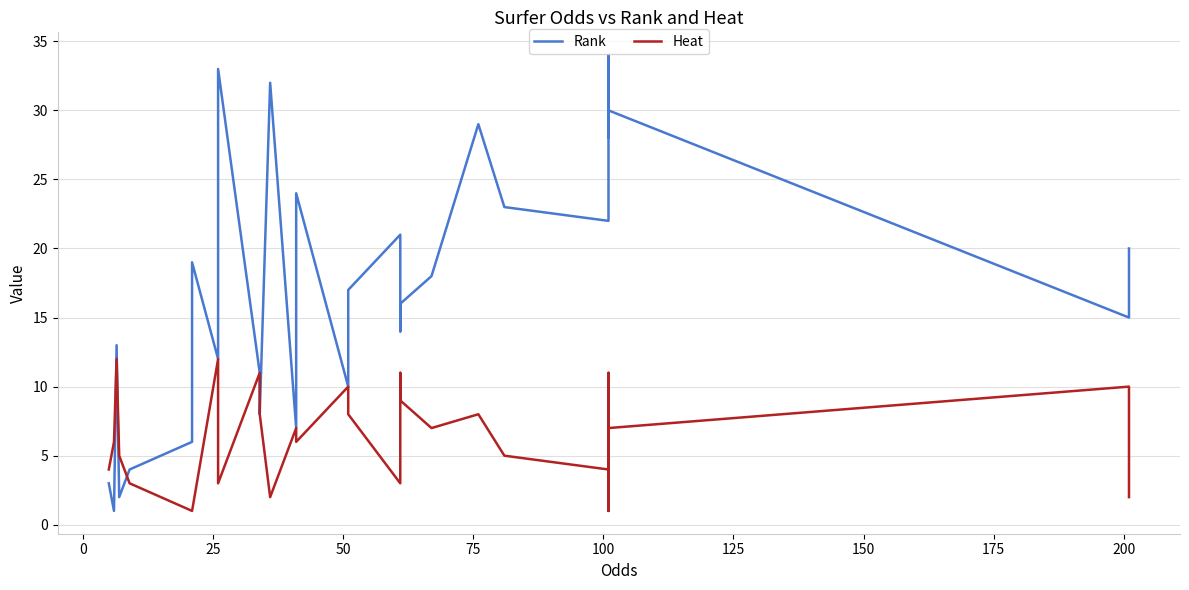

What is the sum of all Heat values?

201